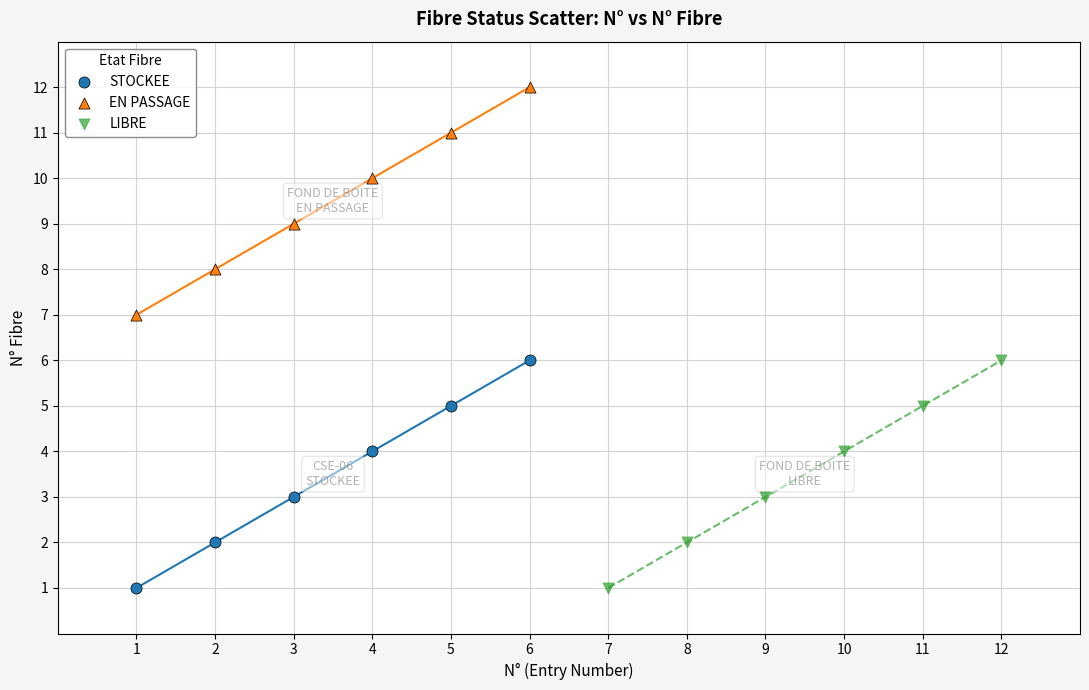

Which series reaches the maximum Y coordinate?

EN PASSAGE